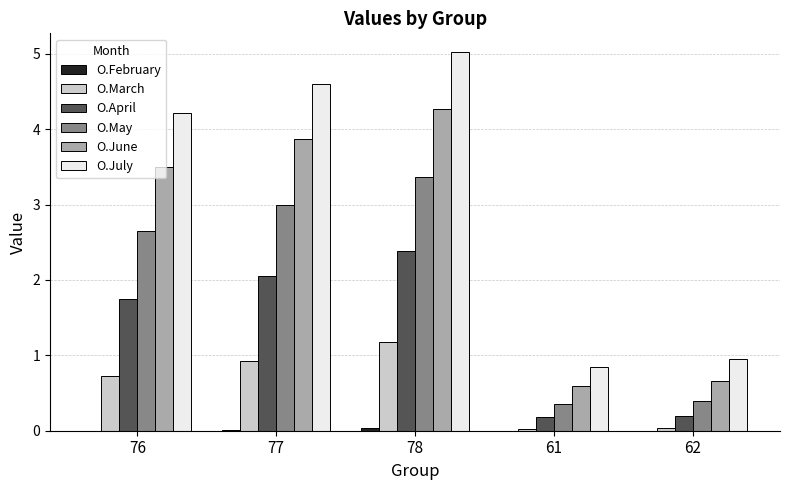

At which label is O.June closest to 2?

62